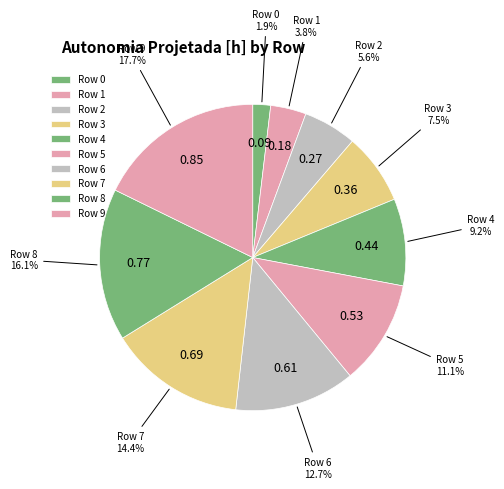

The Row 7 slice represents 14% of the pie. True or false?

True